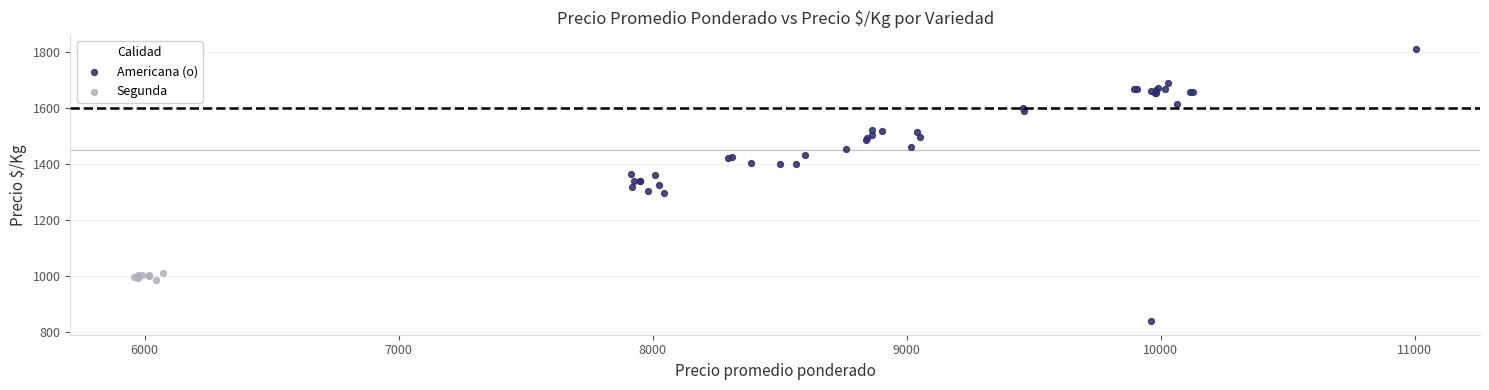

Which series contains the lowest Y value?

Americana (o)